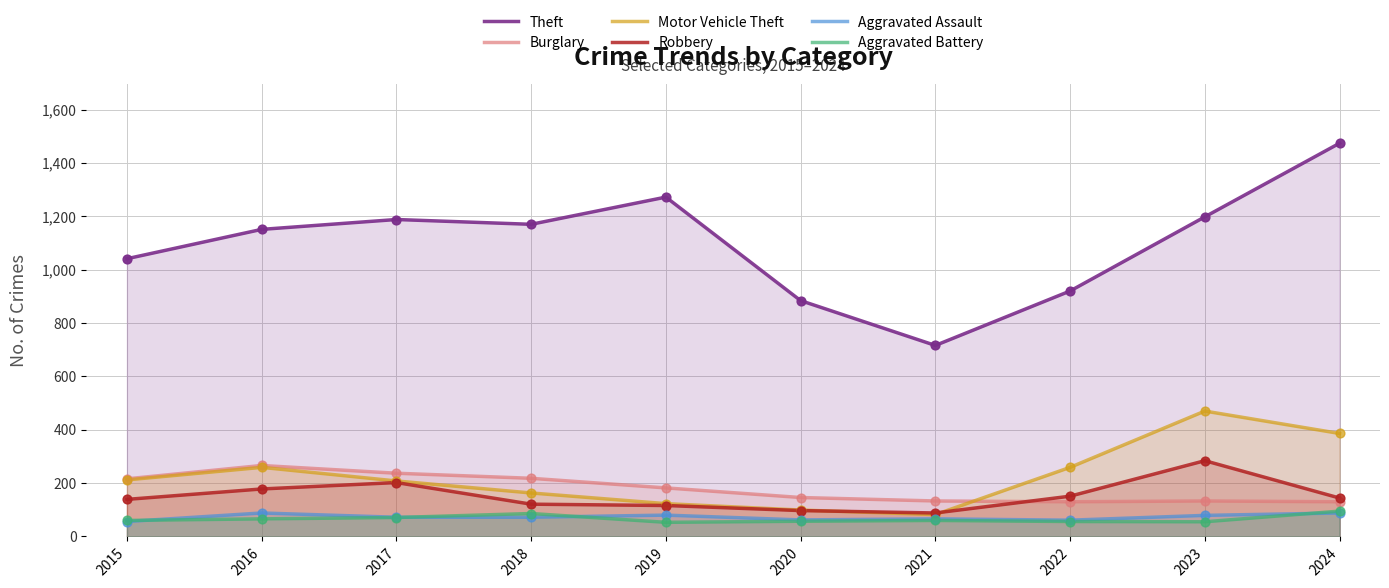

Which series has the largest Y range (max minus min)?

Theft